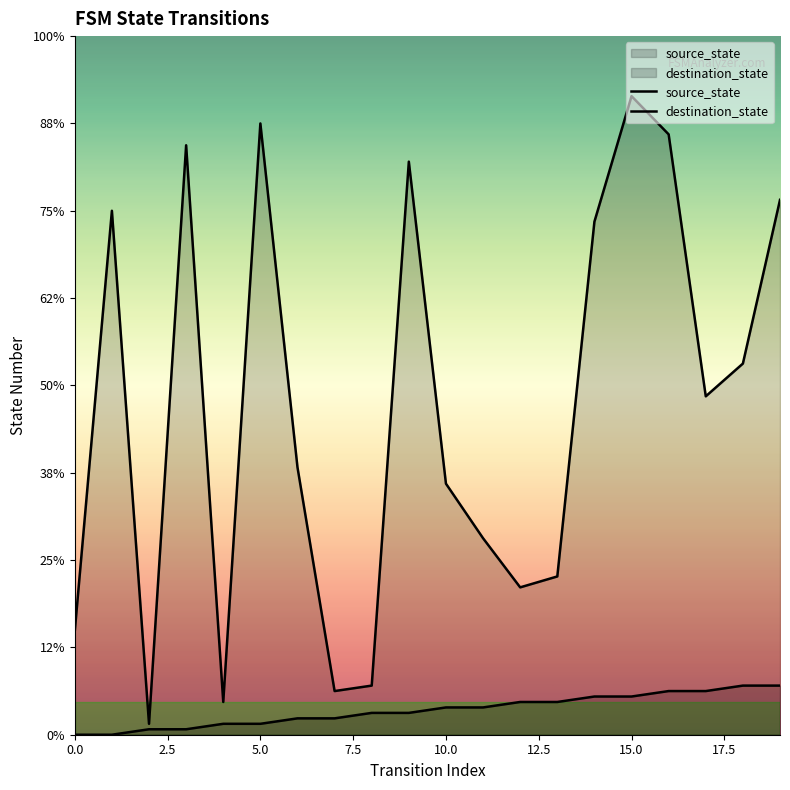

Which category has the highest value in the source_state series?

18